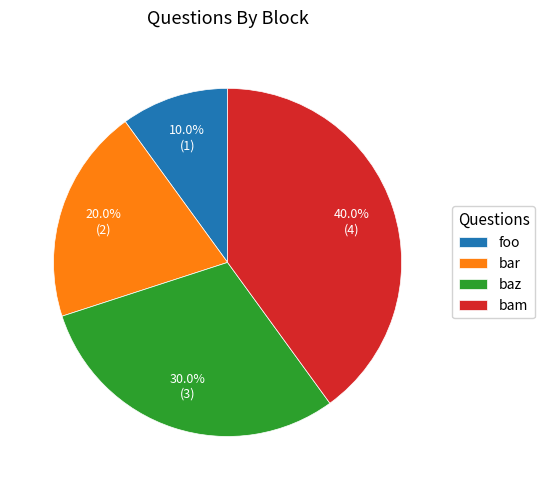

Which slice is the smallest?

foo